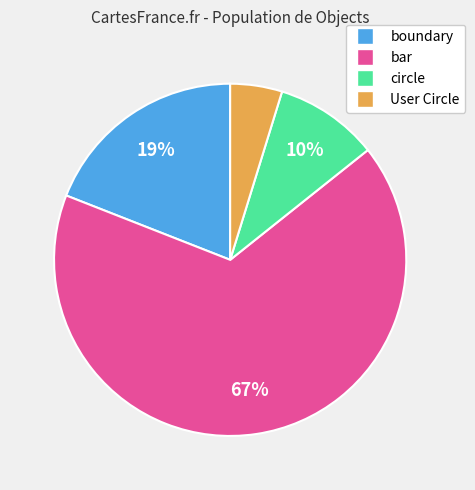

To the nearest percent, what is the difference between the User Circle and circle slice percentages?

5%